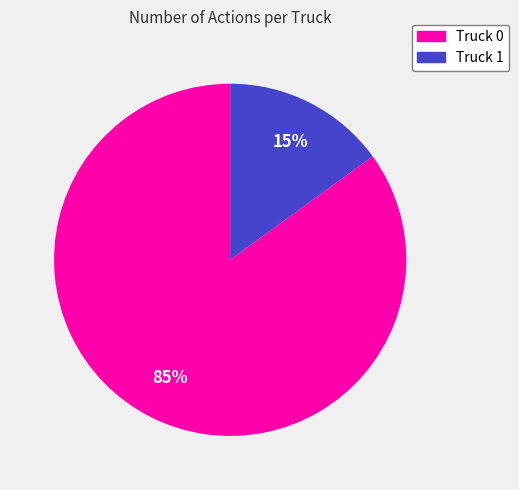

Count the number of slices in the pie.

2